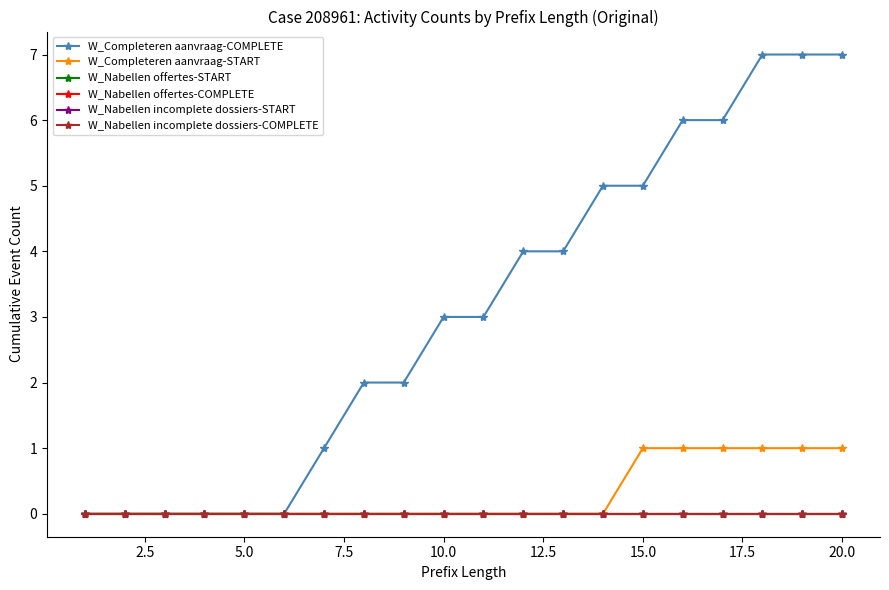

Reading left to right, extract all data points from this chart.

W_Completeren aanvraag-COMPLETE: 0	0	0	0	0	0	1	2	2	3	3	4	4	5	5	6	6	7	7	7
W_Completeren aanvraag-START: 0	0	0	0	0	0	0	0	0	0	0	0	0	0	1	1	1	1	1	1
W_Nabellen offertes-START: 0	0	0	0	0	0	0	0	0	0	0	0	0	0	0	0	0	0	0	0
W_Nabellen offertes-COMPLETE: 0	0	0	0	0	0	0	0	0	0	0	0	0	0	0	0	0	0	0	0
W_Nabellen incomplete dossiers-START: 0	0	0	0	0	0	0	0	0	0	0	0	0	0	0	0	0	0	0	0
W_Nabellen incomplete dossiers-COMPLETE: 0	0	0	0	0	0	0	0	0	0	0	0	0	0	0	0	0	0	0	0